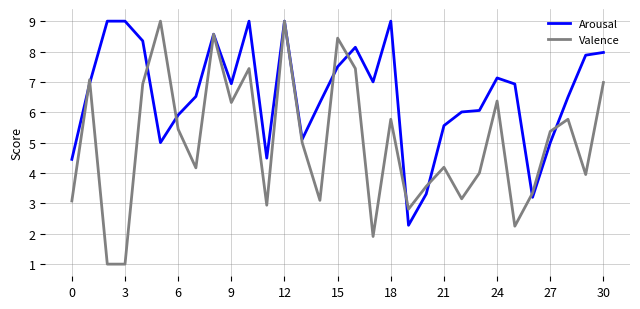

How many categories are shown in the chart?

31